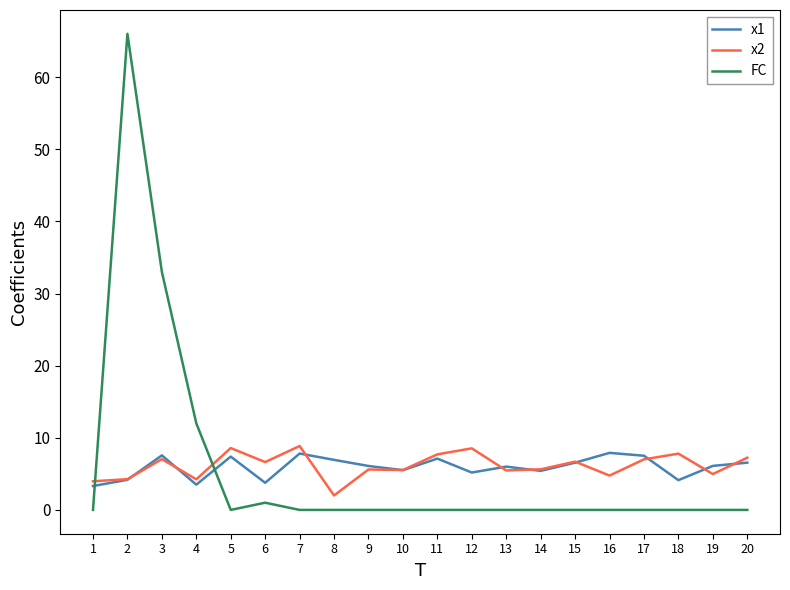

After their last crossing, which series has the higher values: x2 or FC?

x2